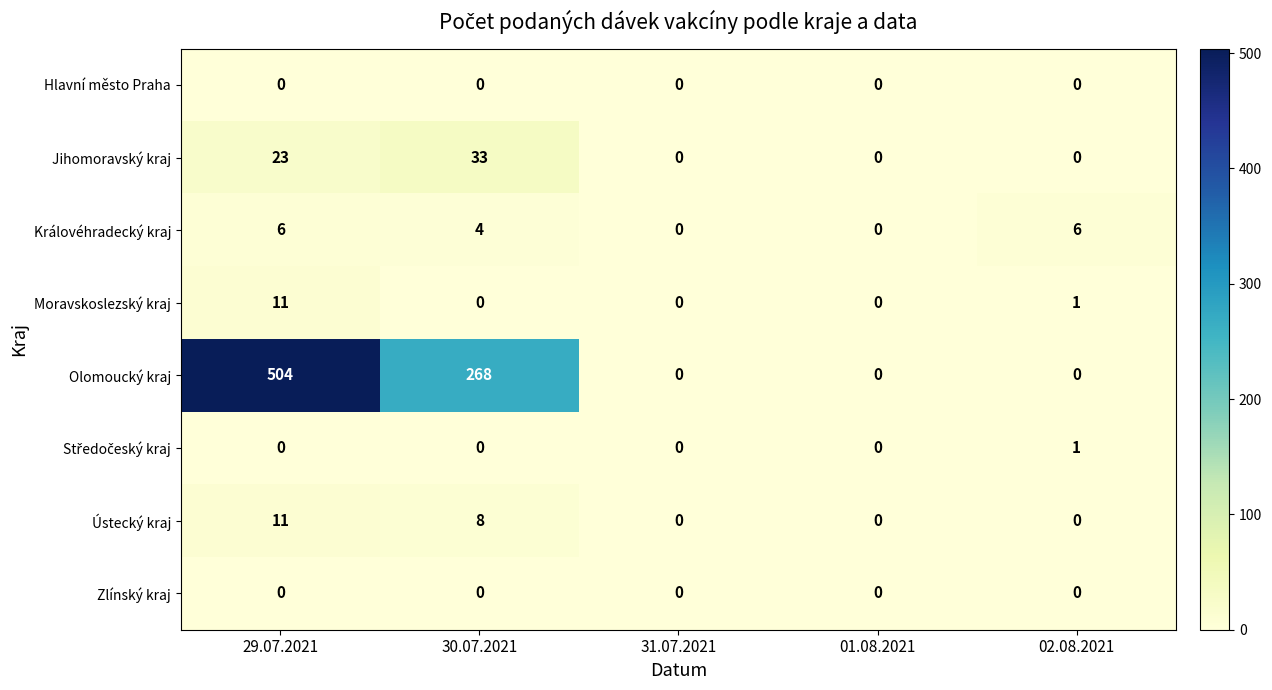

Which series has the largest total across all categories?

Olomoucký kraj